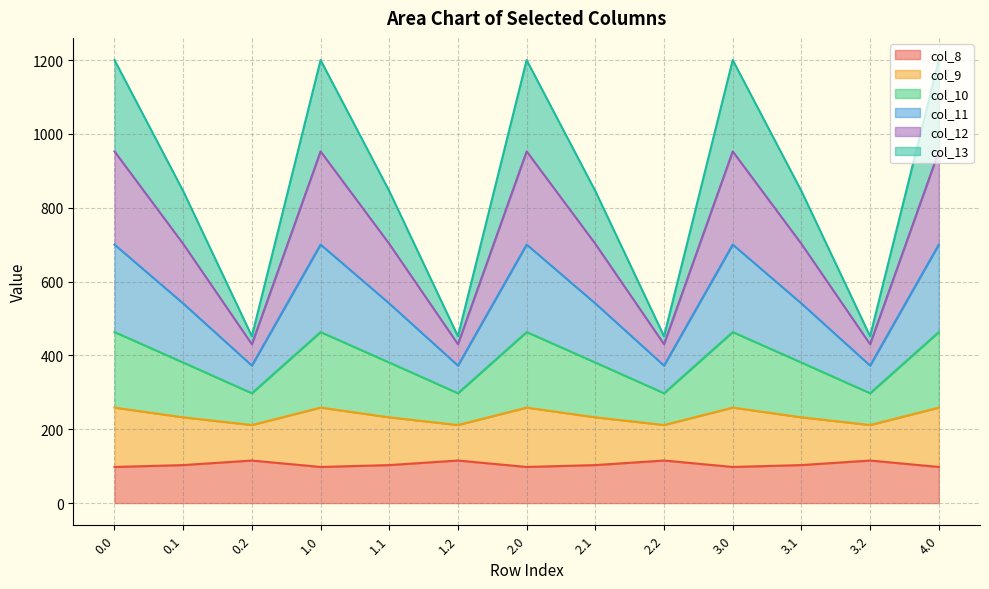

What is the total value across all series at 3.0?

1200.1